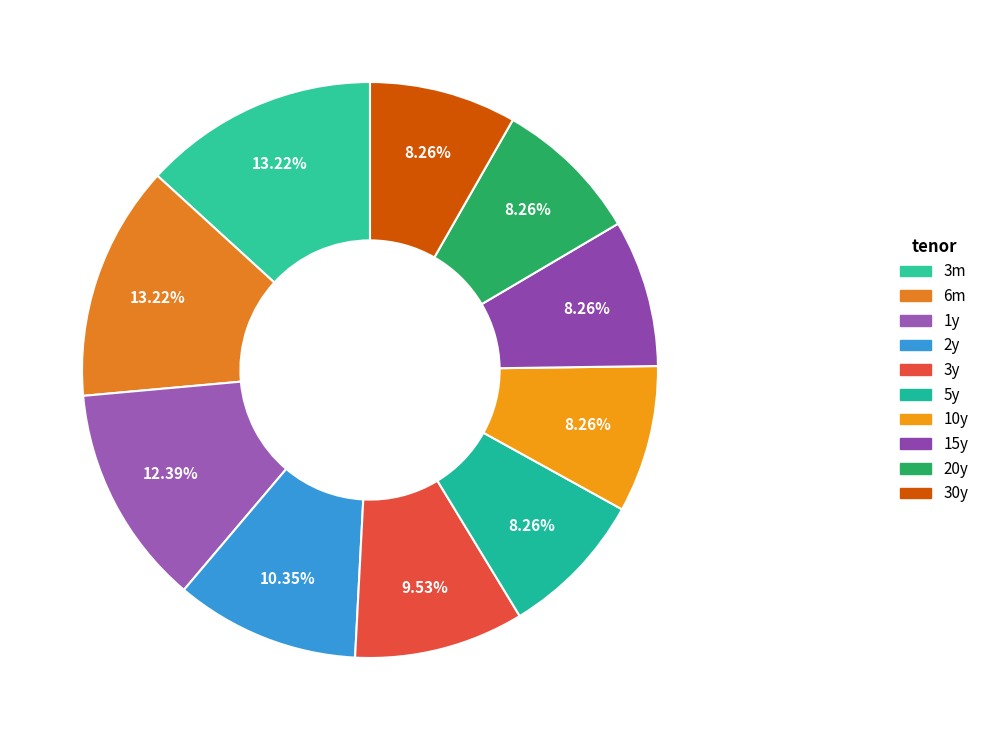

Is there any slice that represents more than half of the pie?

No